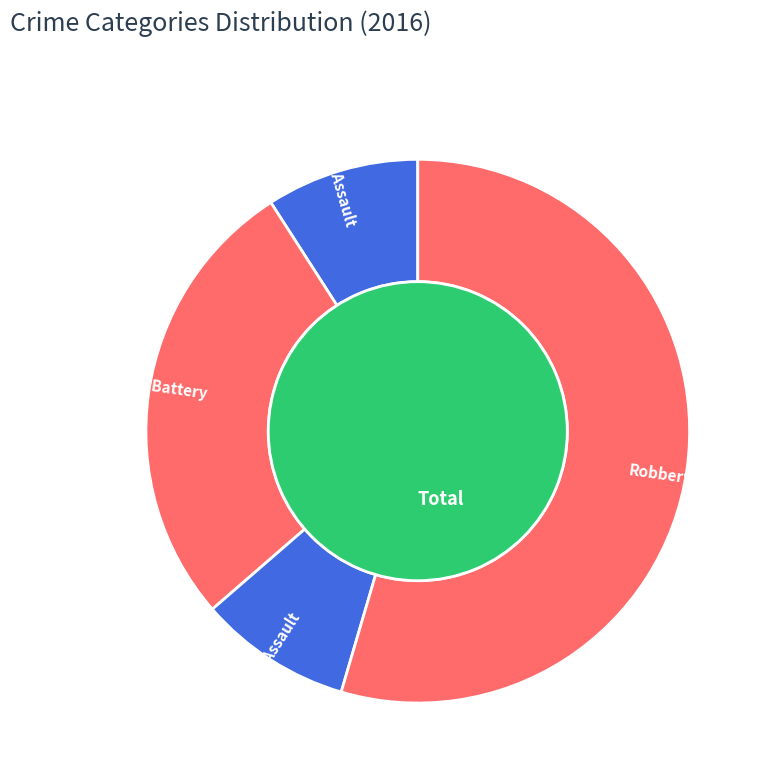

What percentage is the Aggravated Assault slice, to the nearest percent?

9%